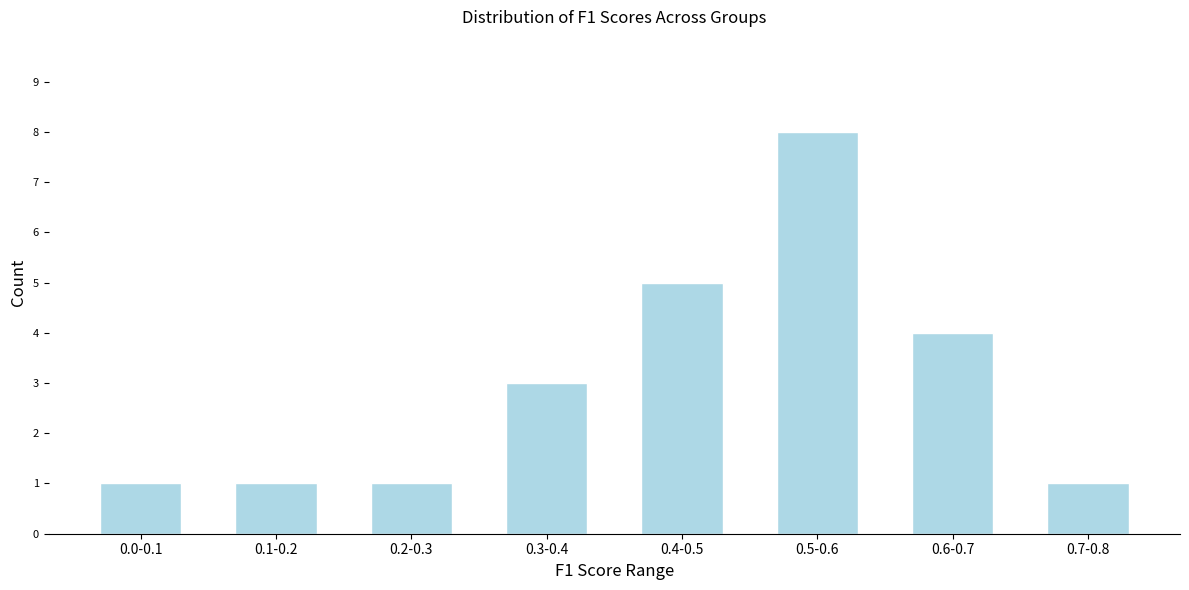

Reading right to left, what are all the values shown in this chart?

0.7-0.8=1	0.6-0.7=4	0.5-0.6=8	0.4-0.5=5	0.3-0.4=3	0.2-0.3=1	0.1-0.2=1	0.0-0.1=1